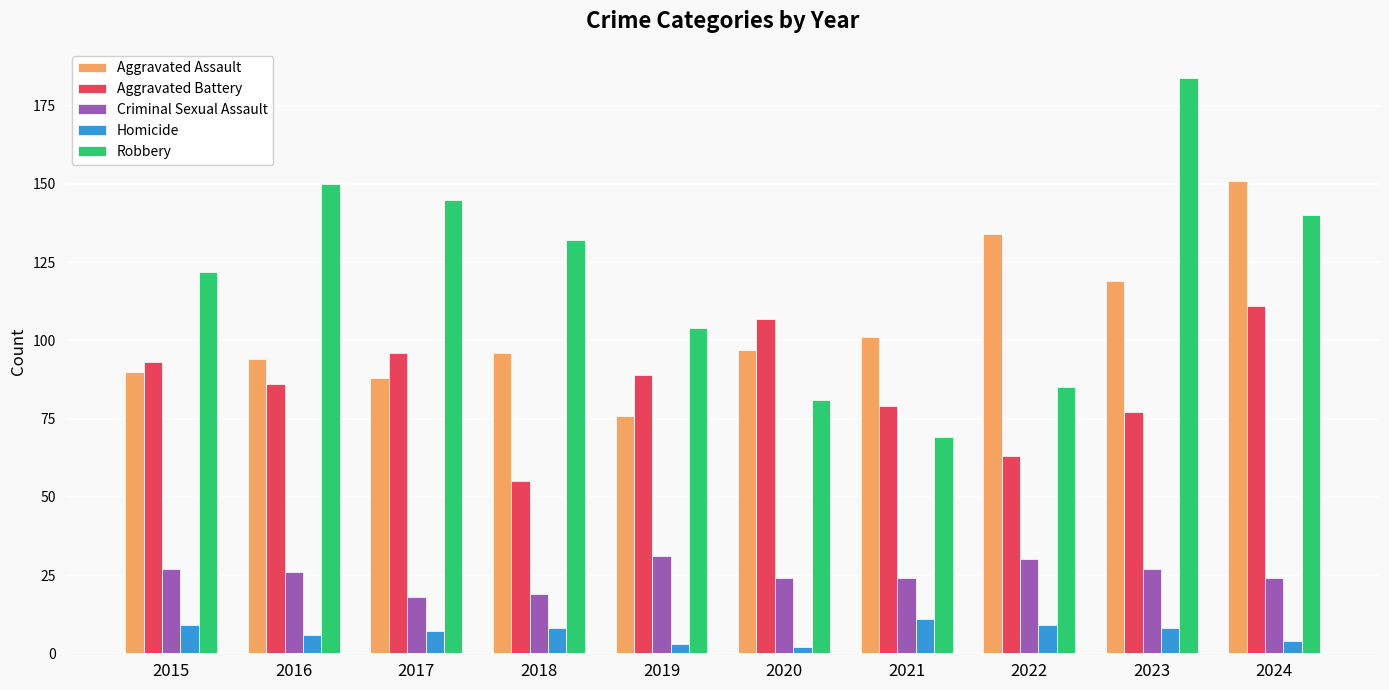

At which category is the sum across all series the highest?

2024